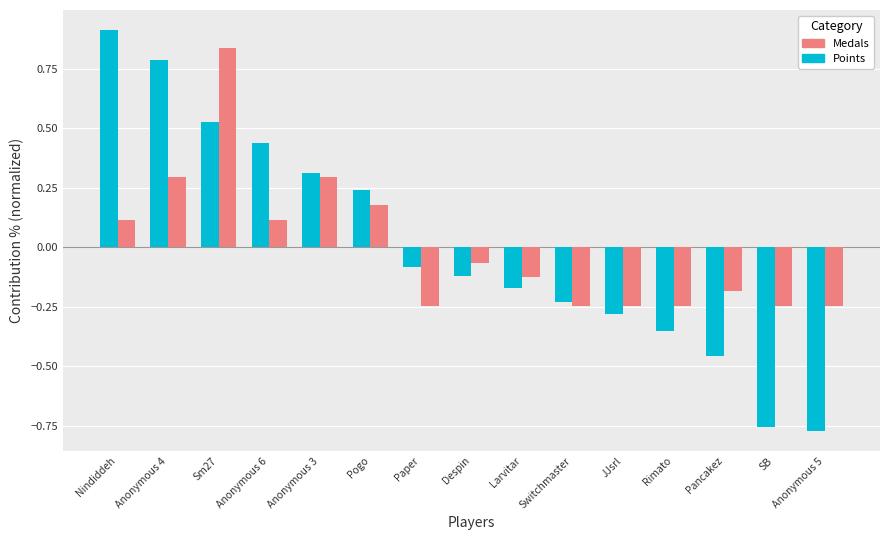

Between Larvitar and Switchmaster, which series saw the biggest shift?

Medals